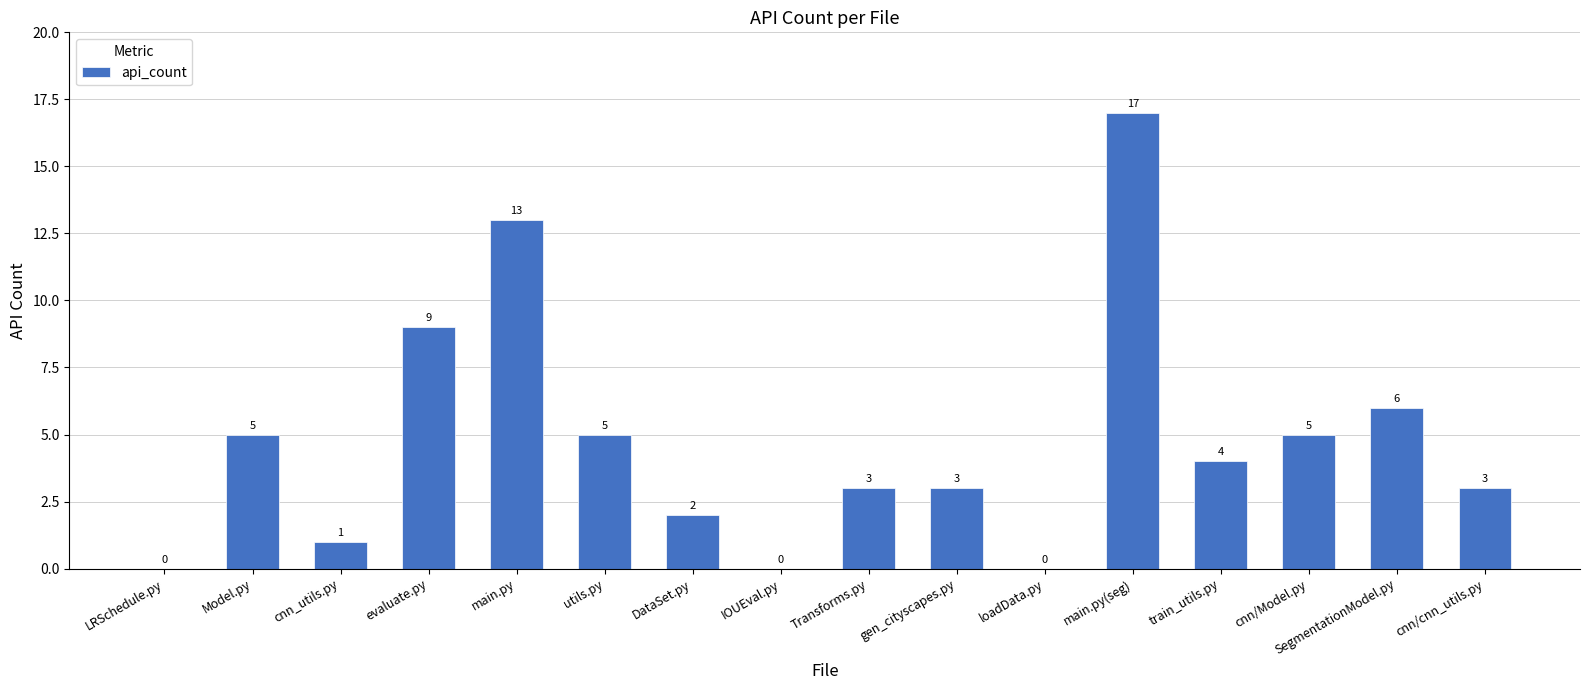

How many values are above zero?

13